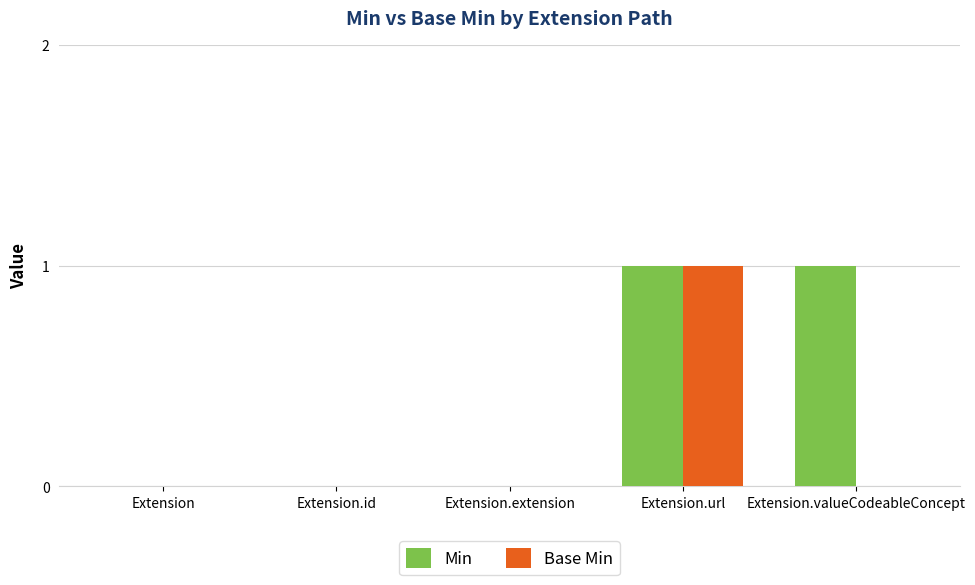

Which series changed the most between Extension.url and Extension.valueCodeableConcept?

Base Min